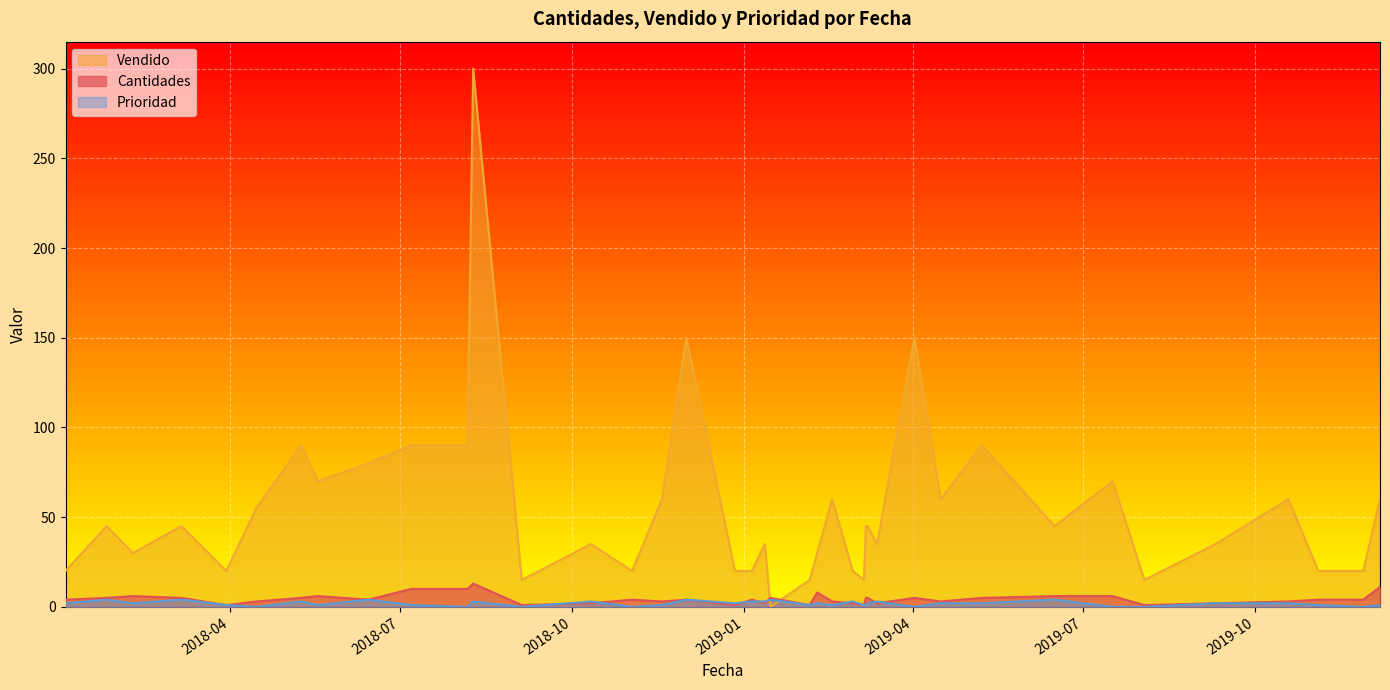

What is the label of the 30th point from the left?

17/02/2019